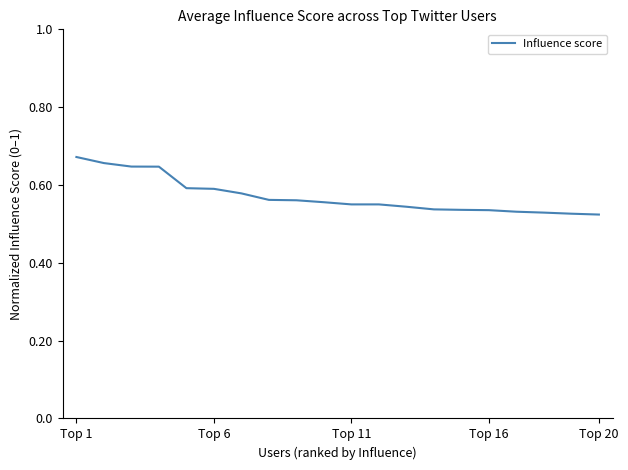

What is the greatest value displayed?

0.7